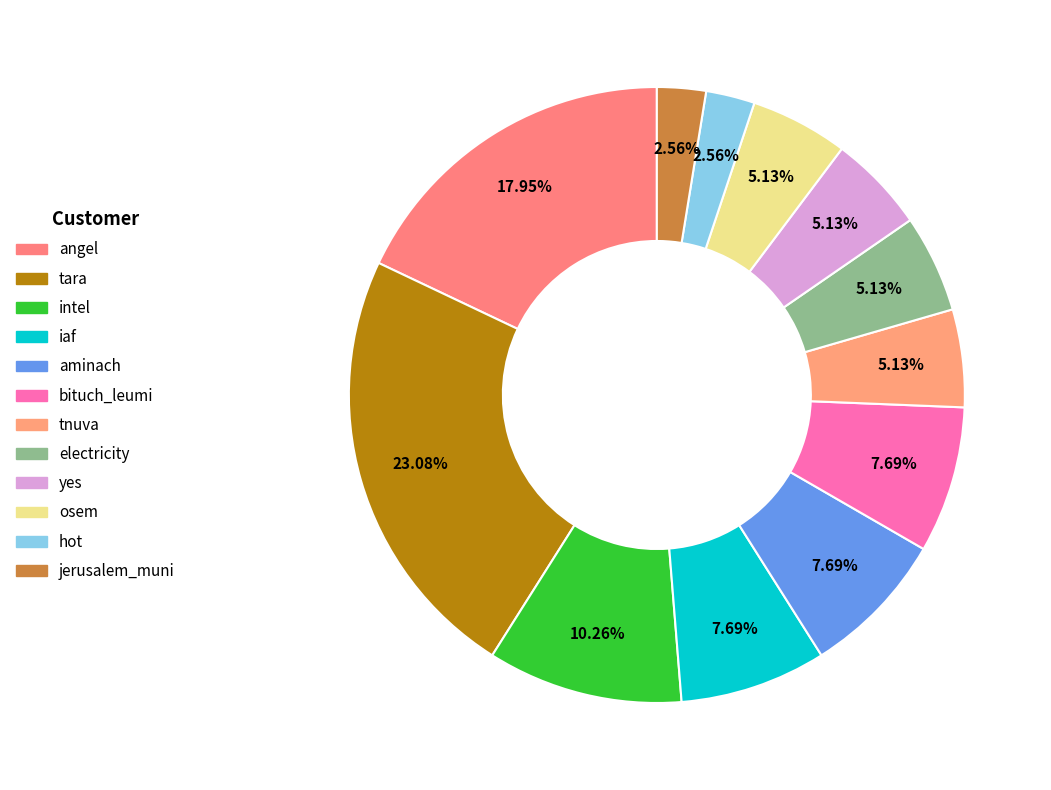

How many slices are in this pie chart?

12